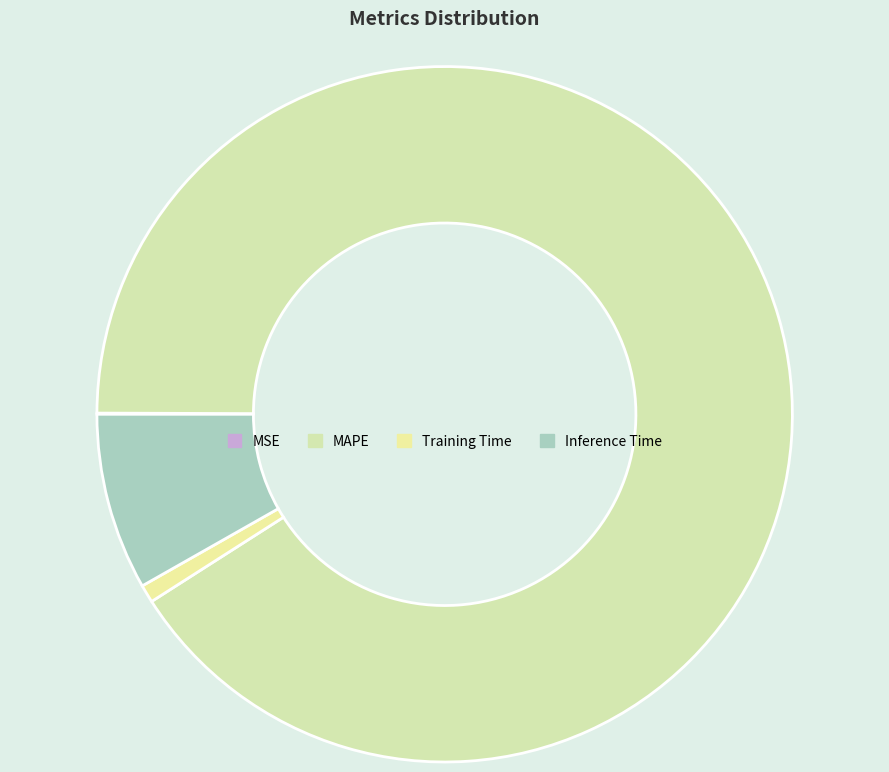

To the nearest percent, what percentage of the pie is Inference Time?

8%